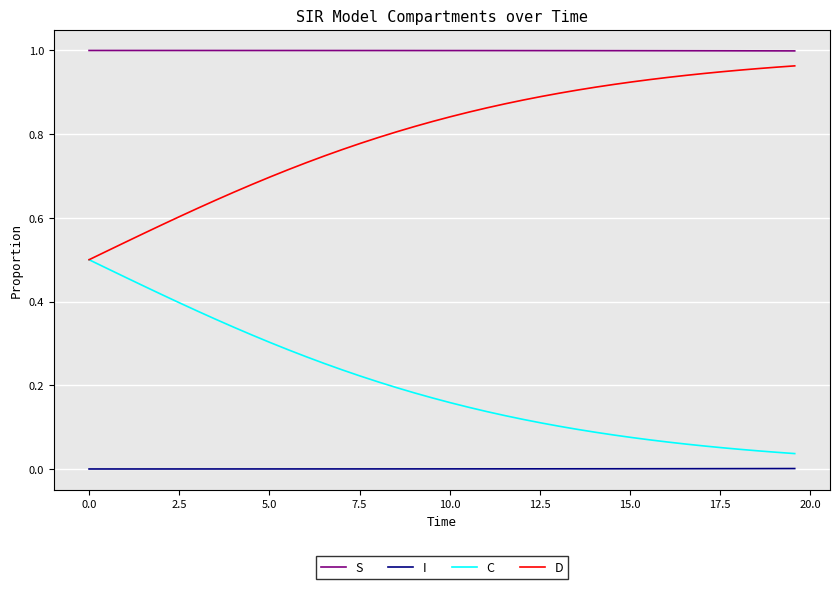

What is the sum of all S values?

40.0